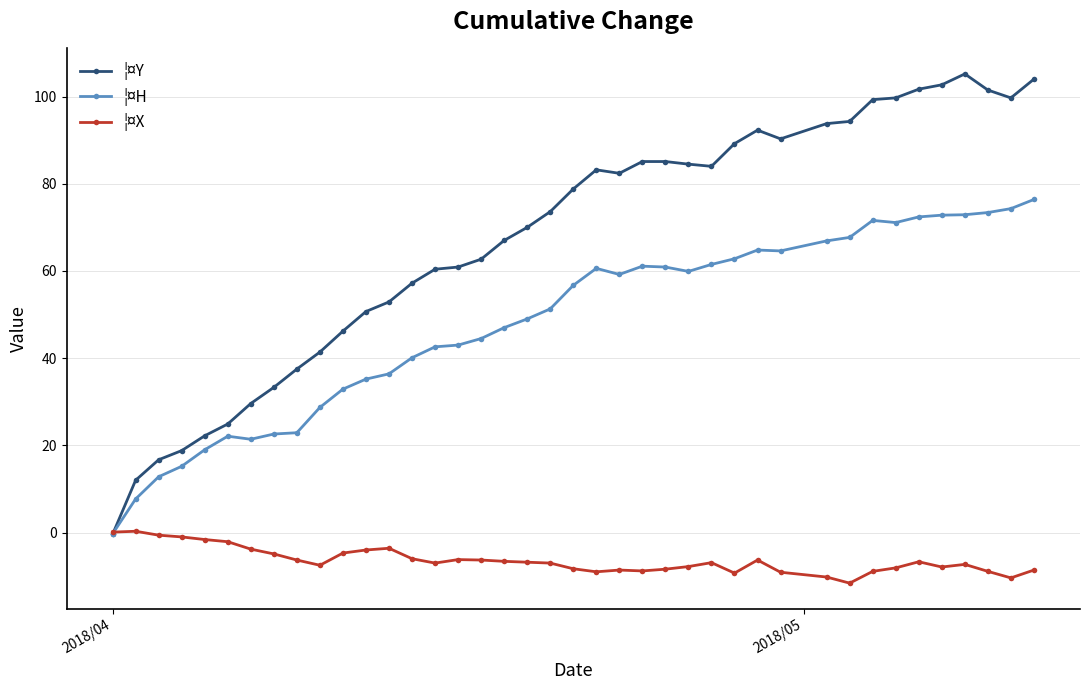

True or false: ¦¤X has more than 0 points higher than both neighbors.

True